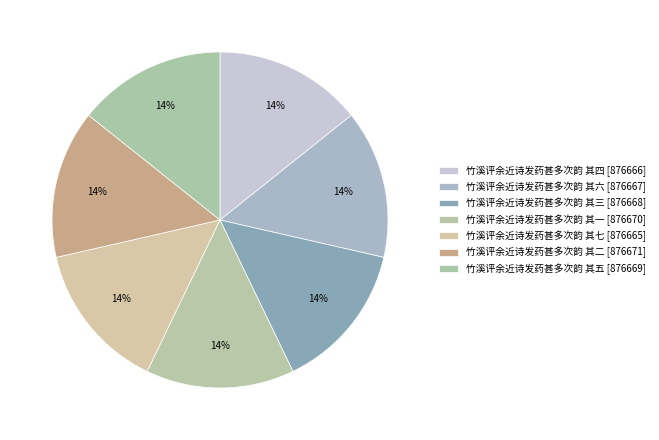

Count the number of slices in the pie.

7